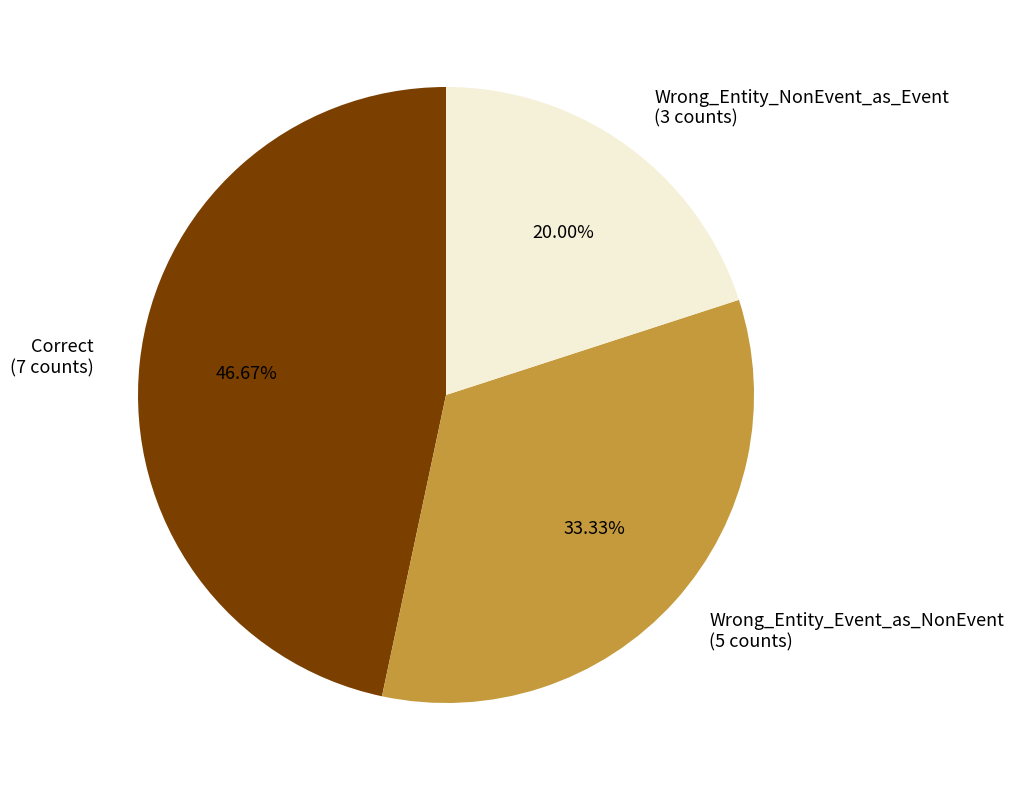

Count the number of slices in the pie.

3